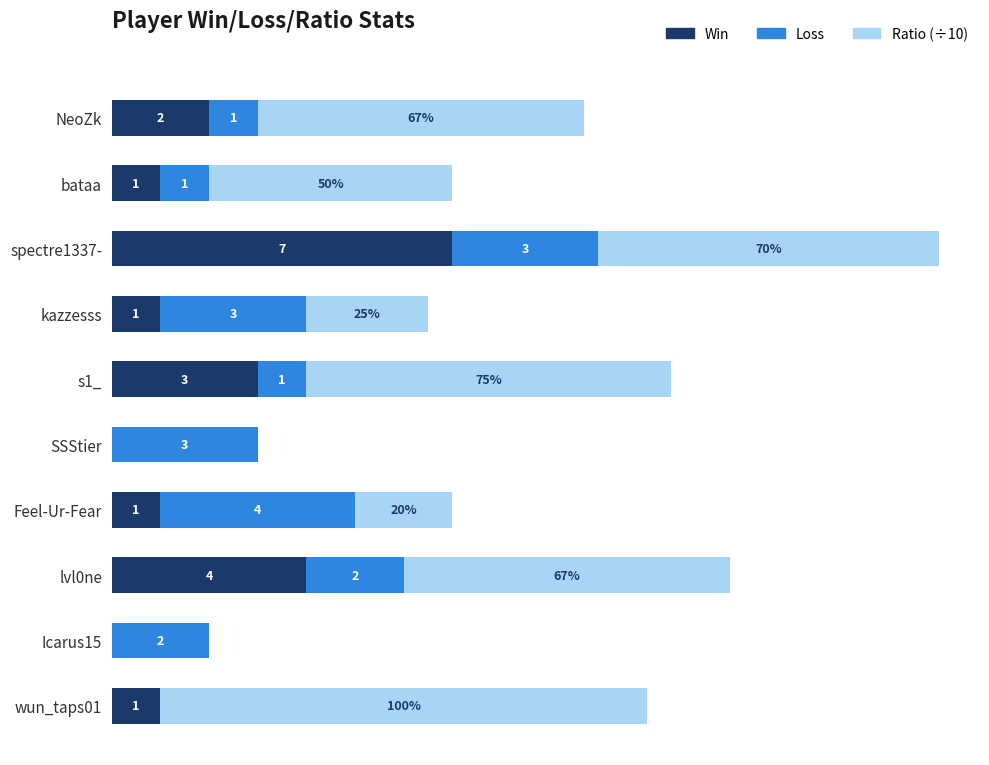

Which category has the highest value in the Win series?

spectre1337-